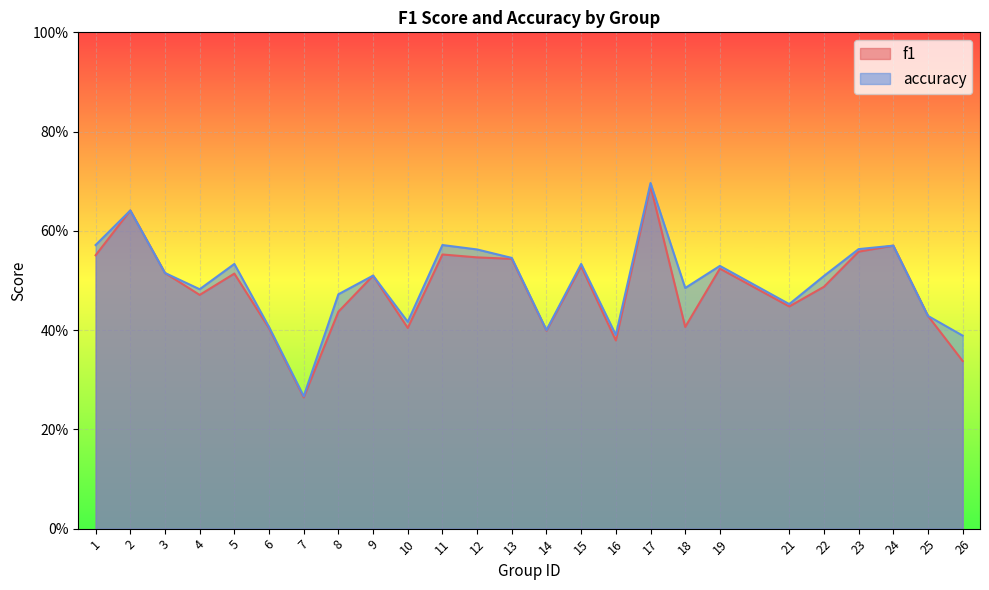

How many distinct data groups are displayed?

2